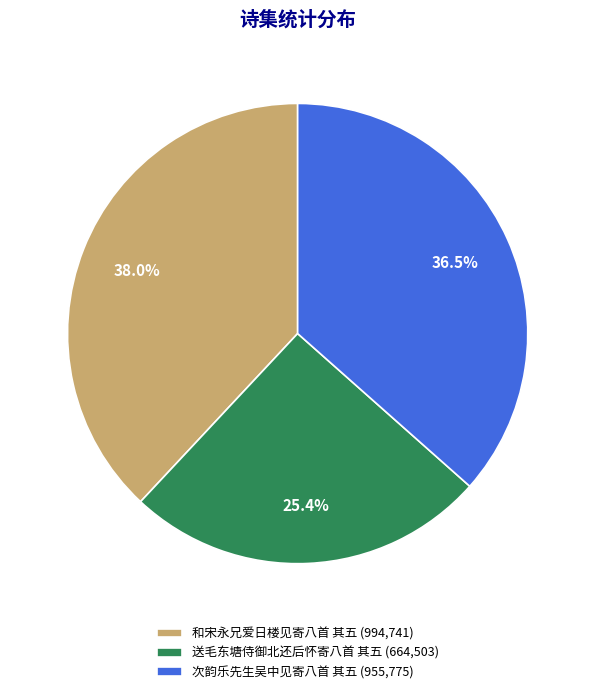

The 次韵乐先生吴中见寄八首 其五 slice represents 45% of the pie. True or false?

False